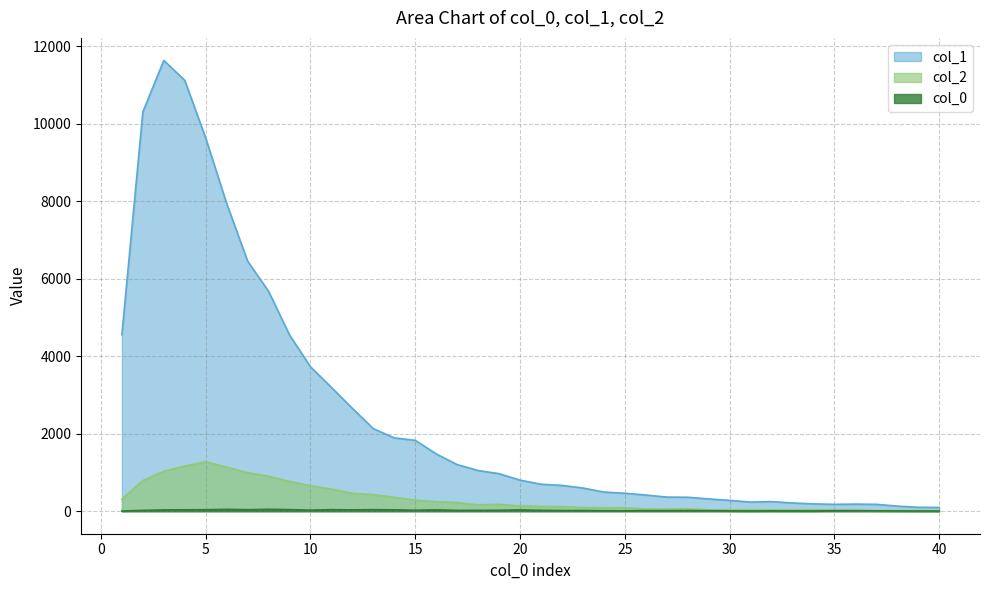

True or false: col_1 has more than 1 interior local peaks.

True